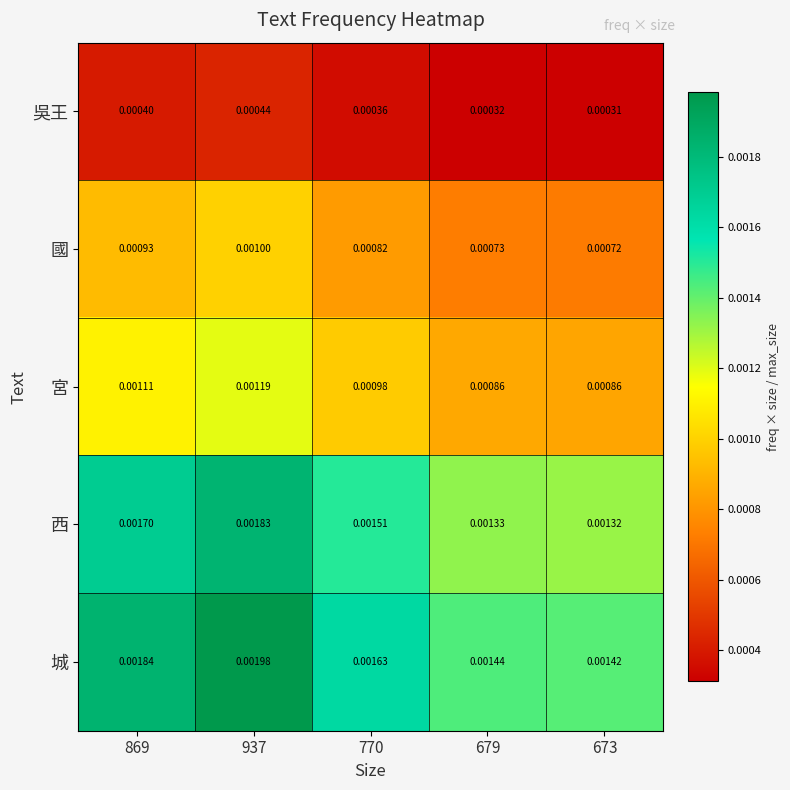

Rank the series at 869 from highest to lowest value.

城, 西, 宮, 國, 吳王